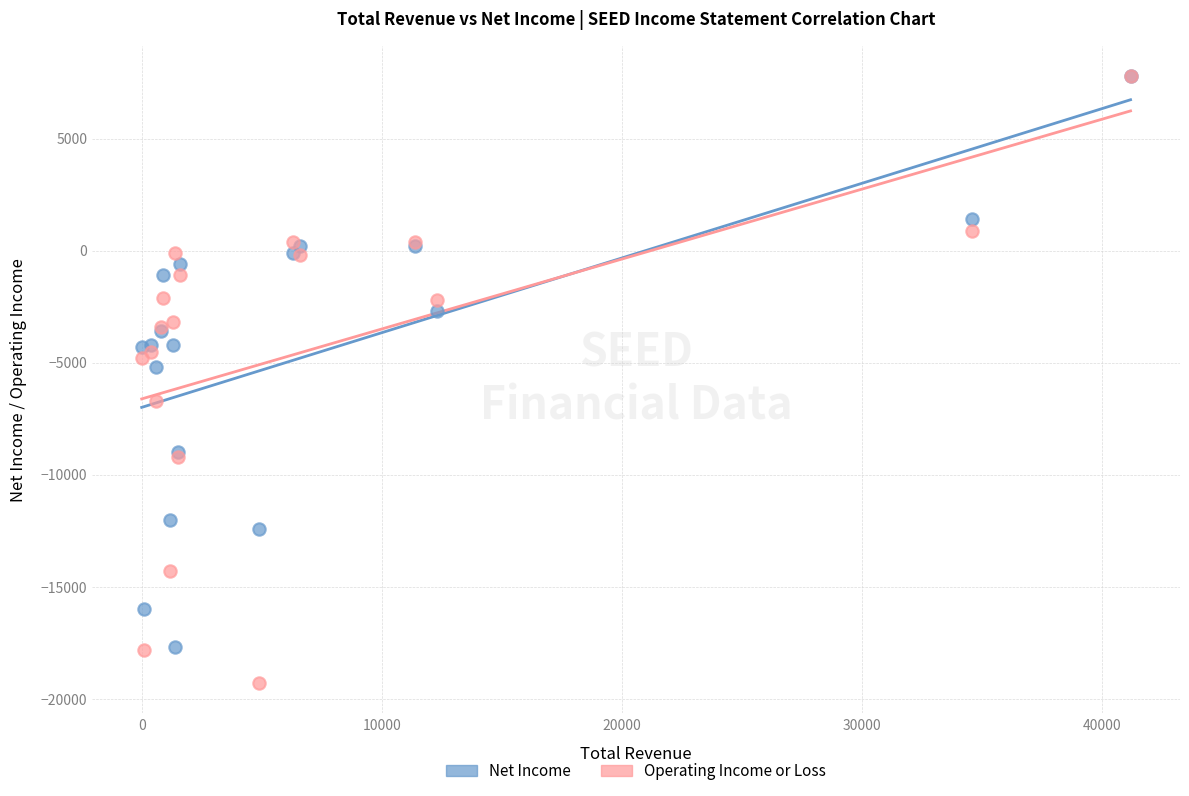

Which series reaches the minimum Y coordinate?

Operating Income or Loss